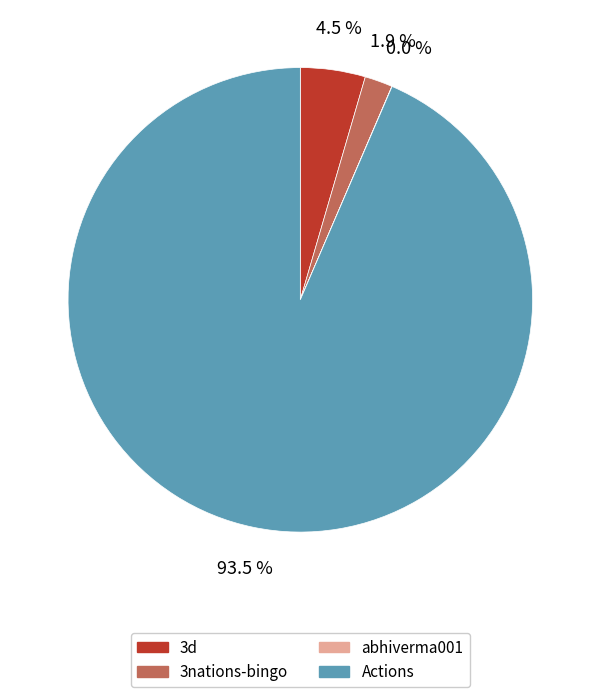

To the nearest percent, what is the difference between the 3nations-bingo and 3d slice percentages?

3%